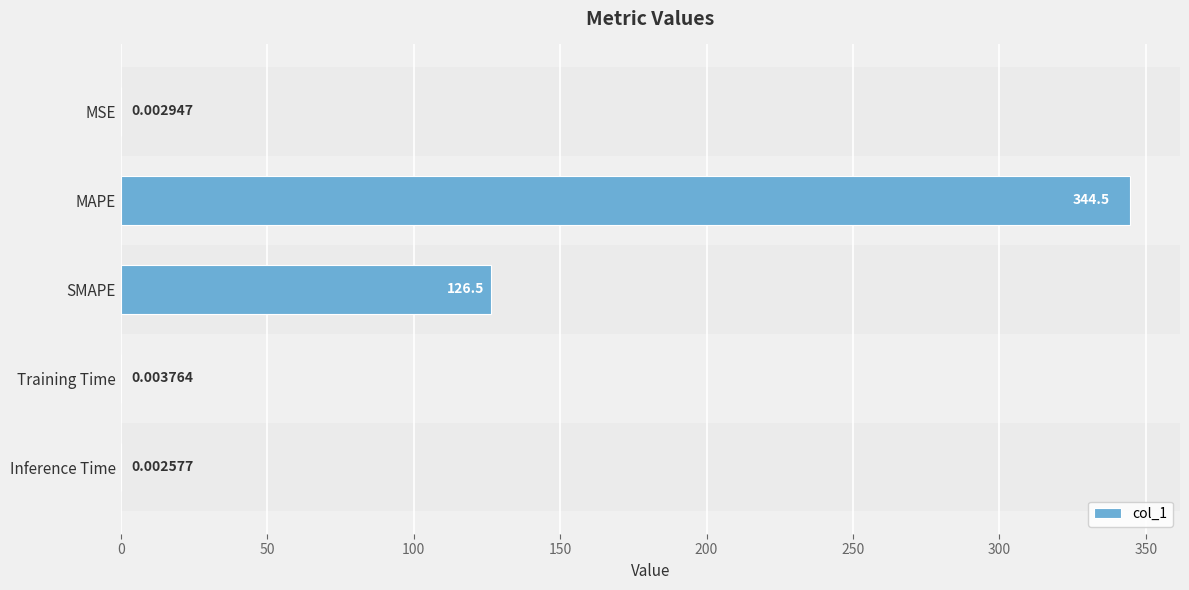

What is the sum of the values at MAPE and Training Time?

344.5